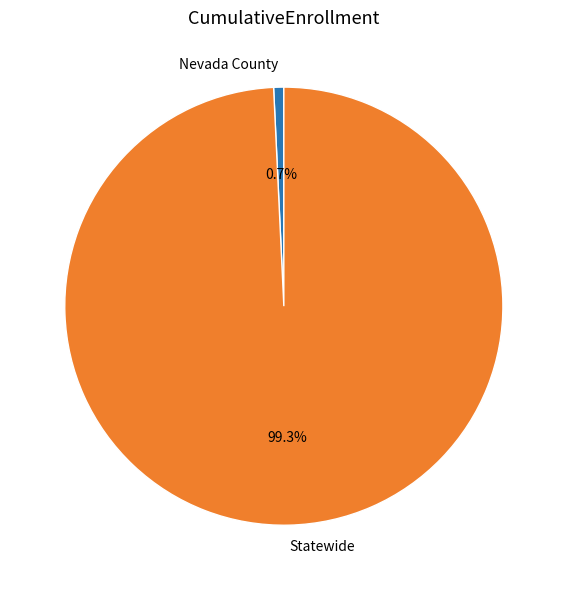

Is it true that Statewide is 89% of the pie?

False